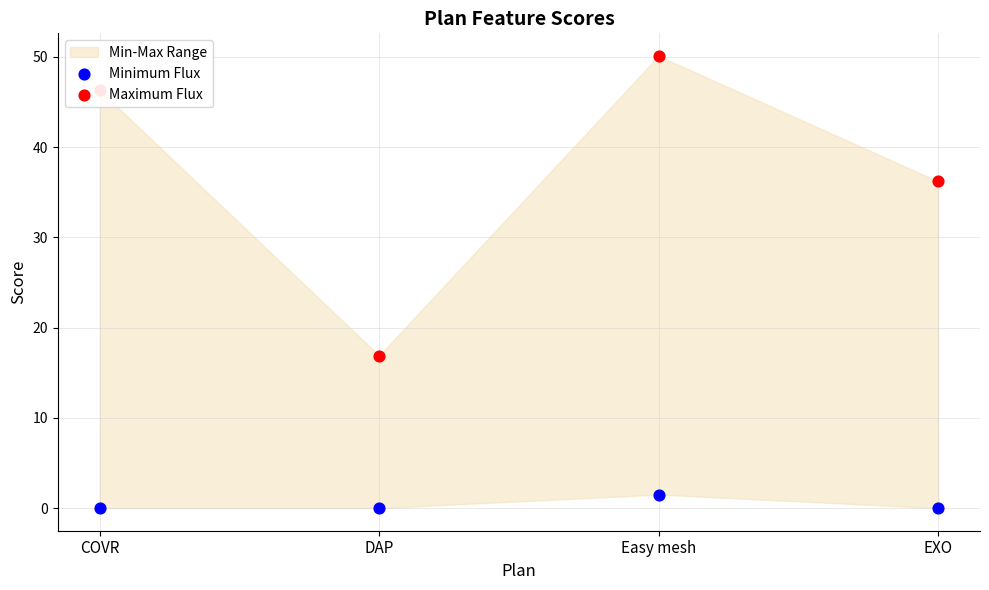

Is the value of Minimum Flux at EXO greater than the value of Maximum Flux at COVR?

No